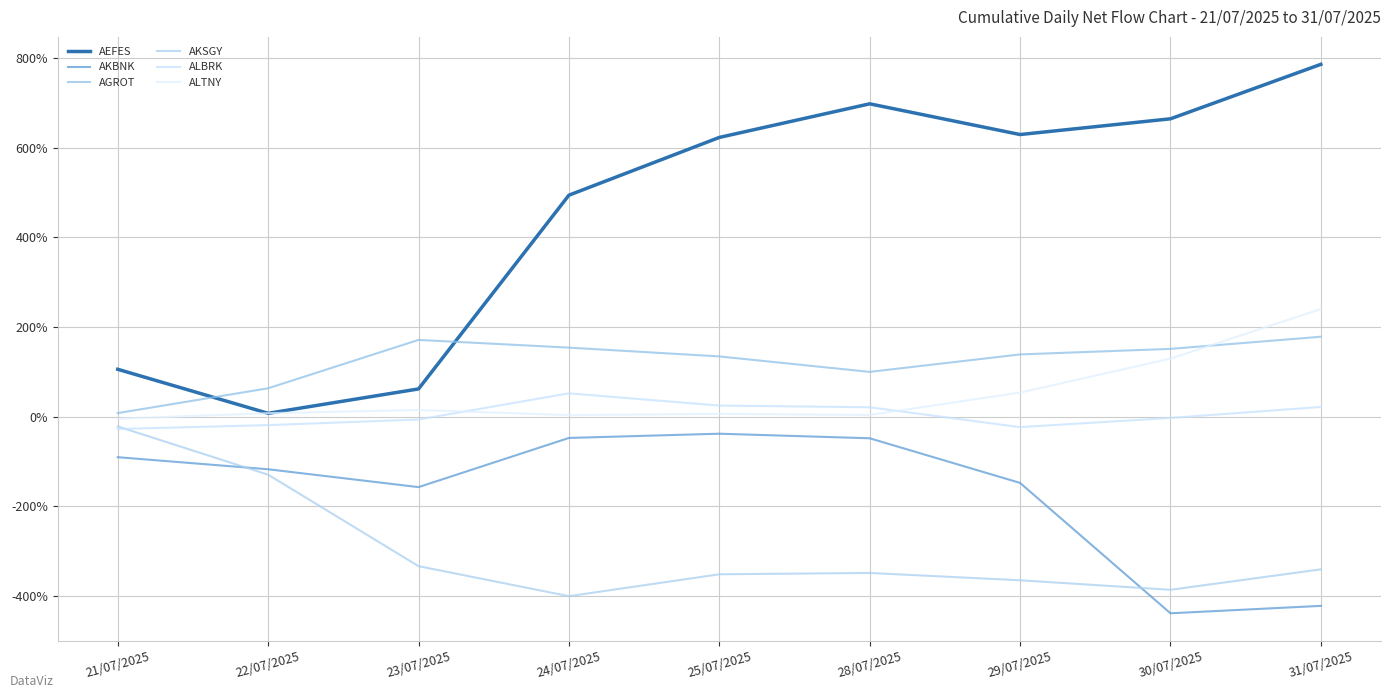

What are all the series names shown in the legend?

AEFES, AKBNK, AGROT, AKSGY, ALBRK, ALTNY